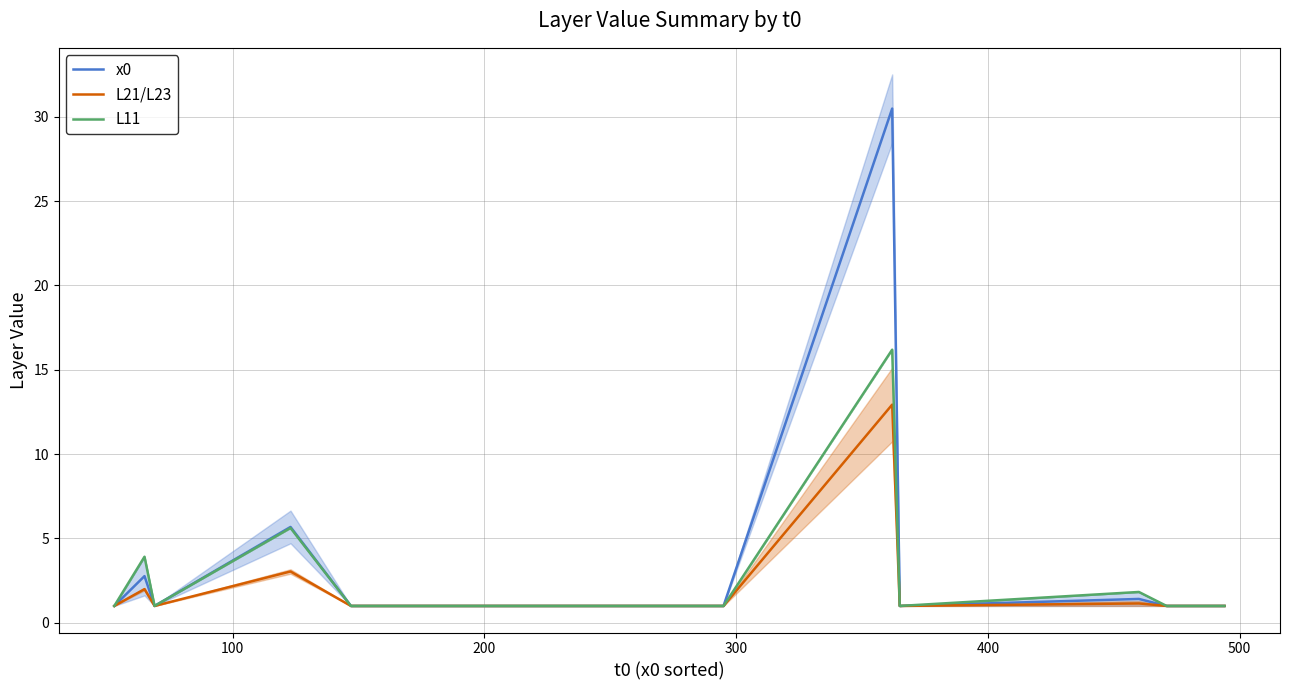

How many lines are shown in the chart?

3